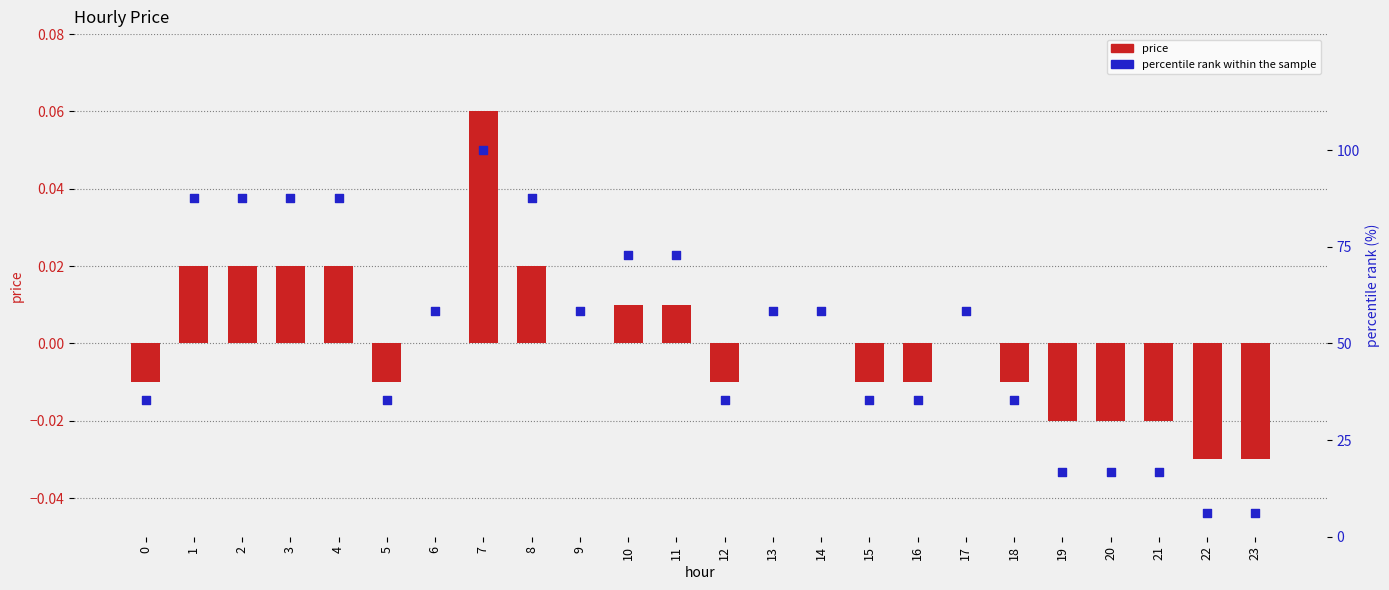

Which series has the largest Y range (max minus min)?

percentile rank within the sample